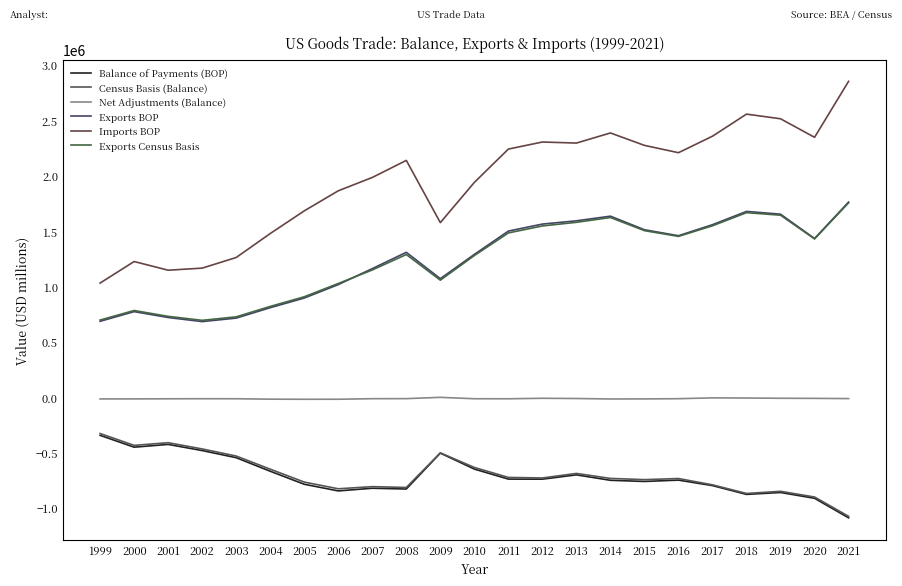

True or false: Imports BOP has a value of 1575491 at 2009.

True